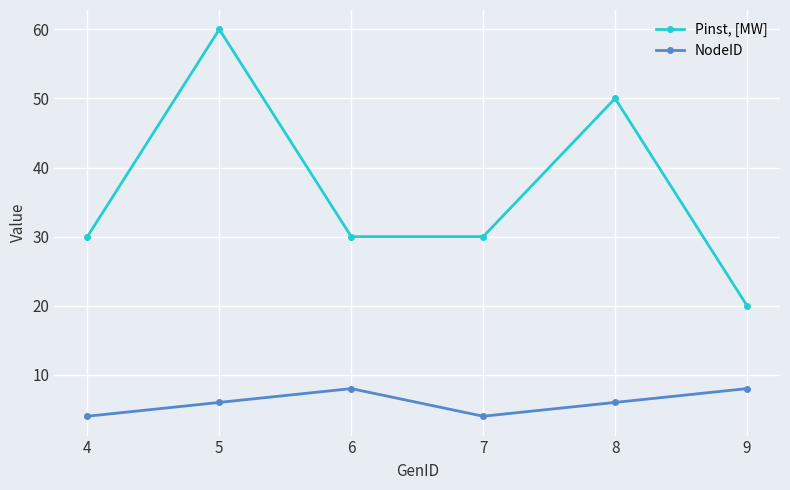

Between 5 and 6, which series saw the biggest shift?

Pinst, [MW]